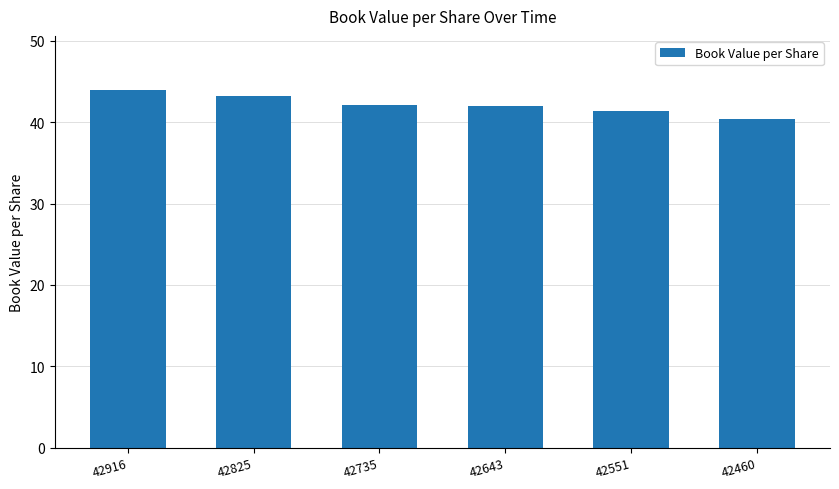

Does the chart contain stacked bars?

No